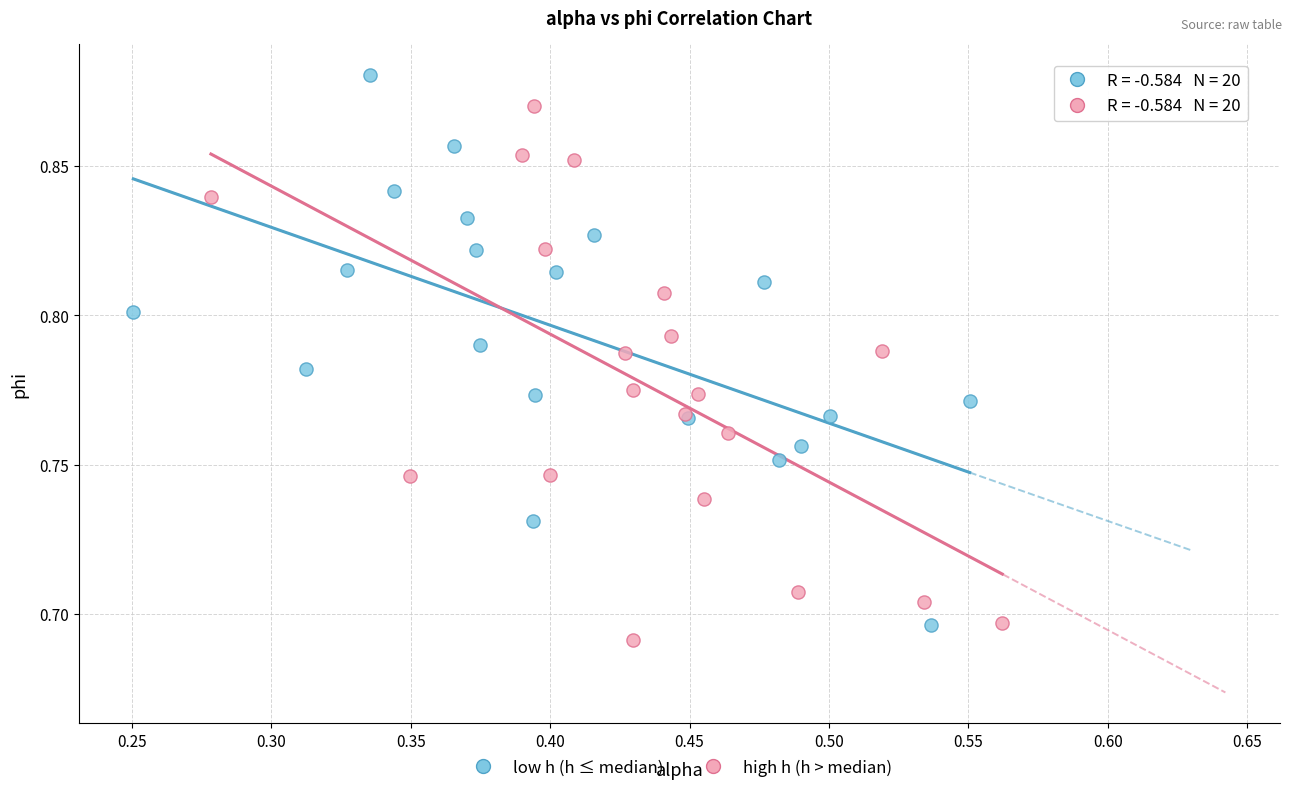

Which series contains the highest Y value?

low h (h ≤ median)